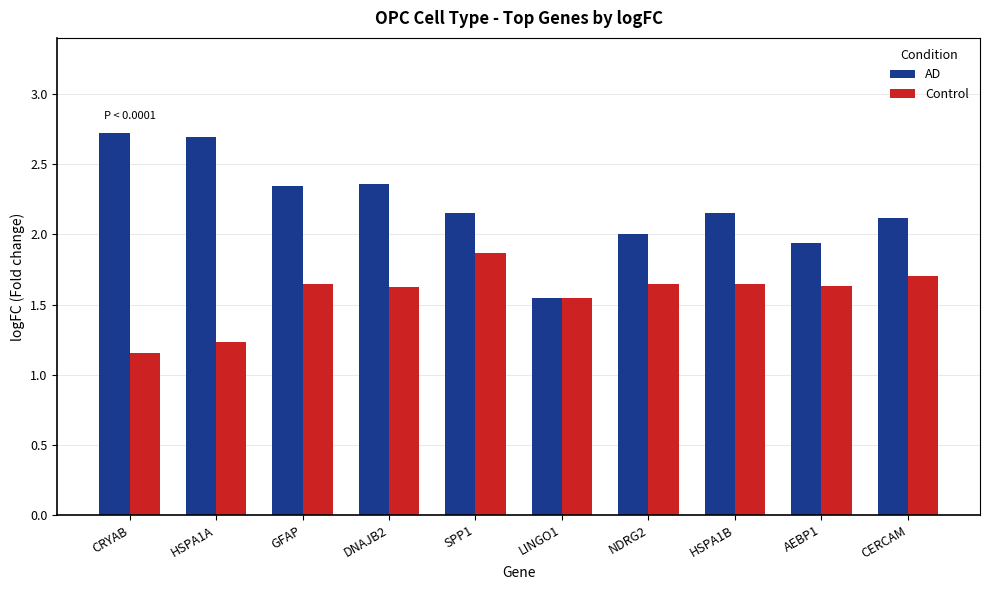

List the series in order of their peak value, lowest first.

Control, AD